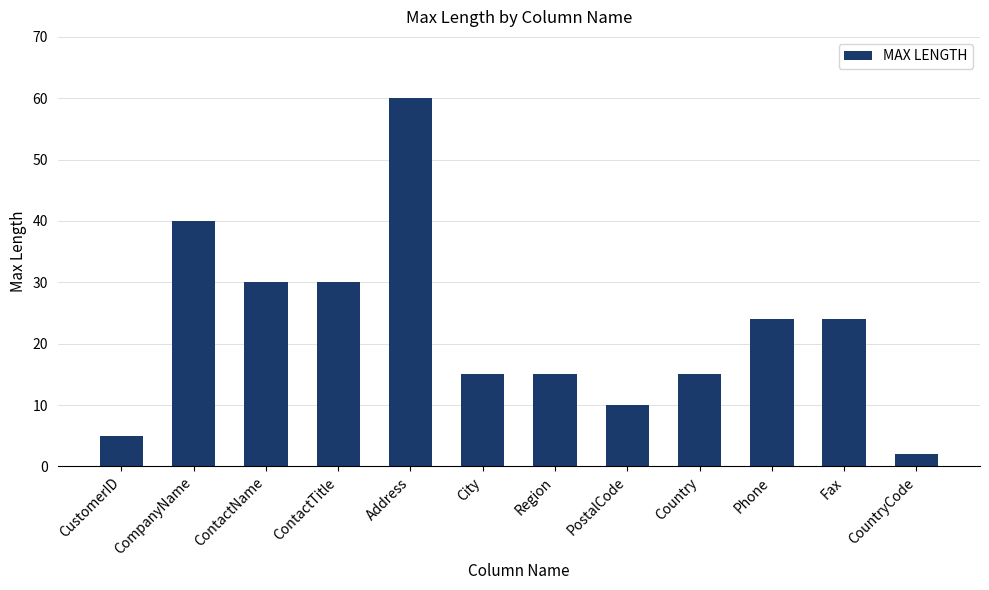

What is the difference between the values at Country and Address?

45